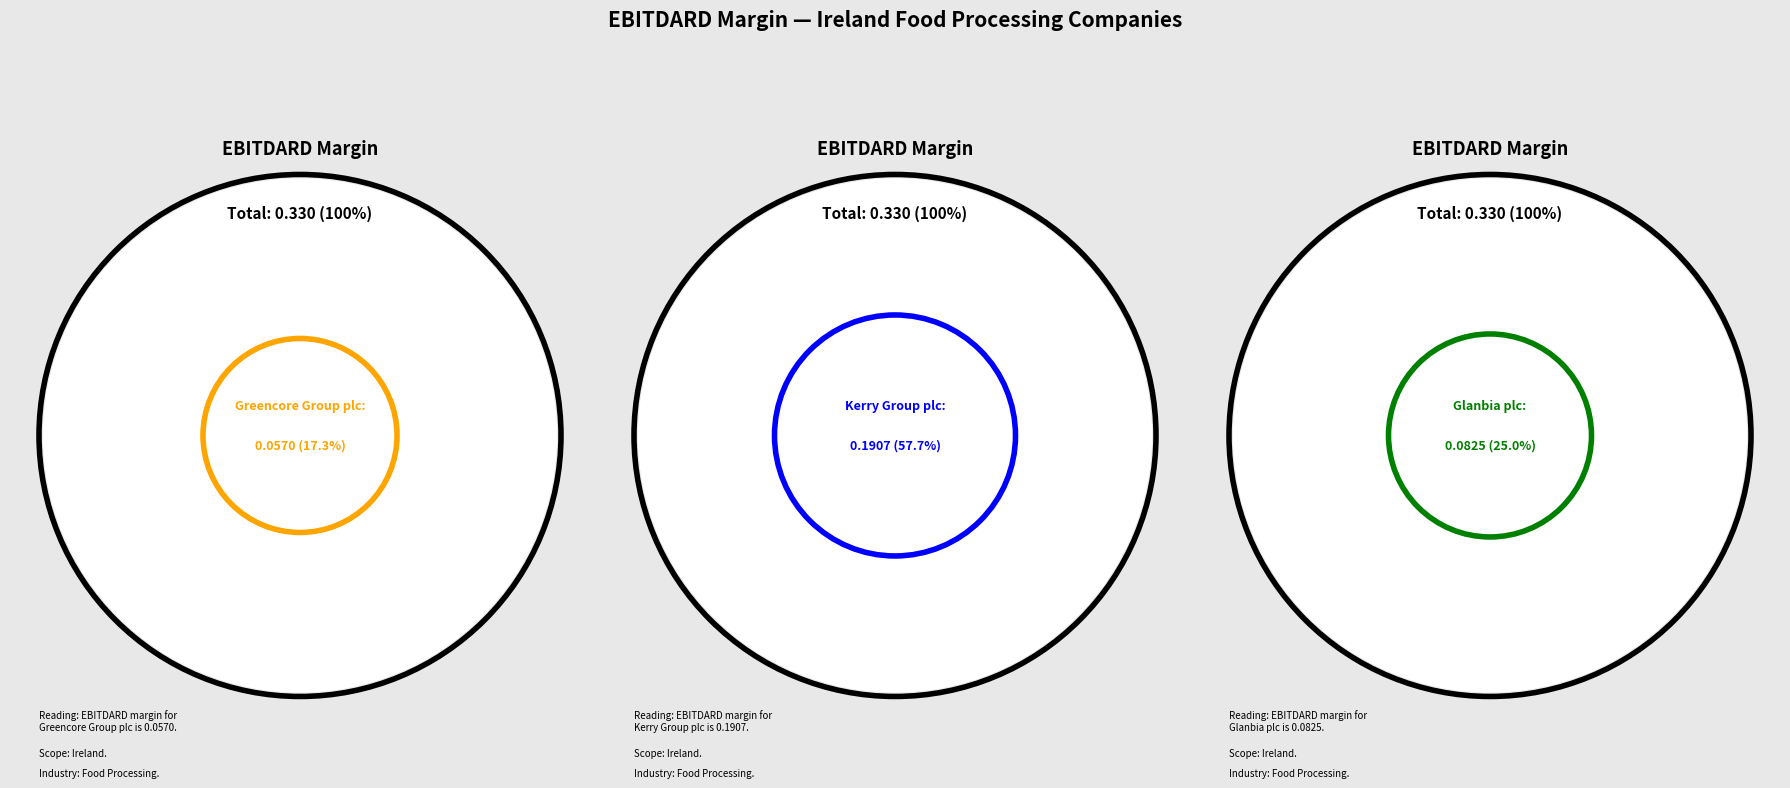

Which category accounts for the majority?

Kerry Group plc (ISE:KRZ)